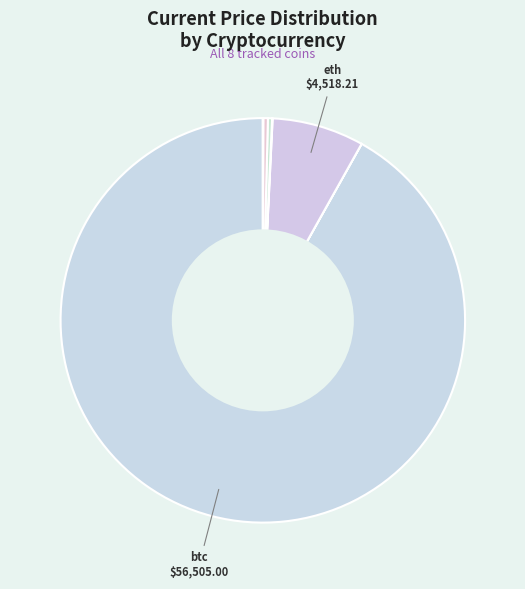

To the nearest percent, what is the average slice percentage?

12%